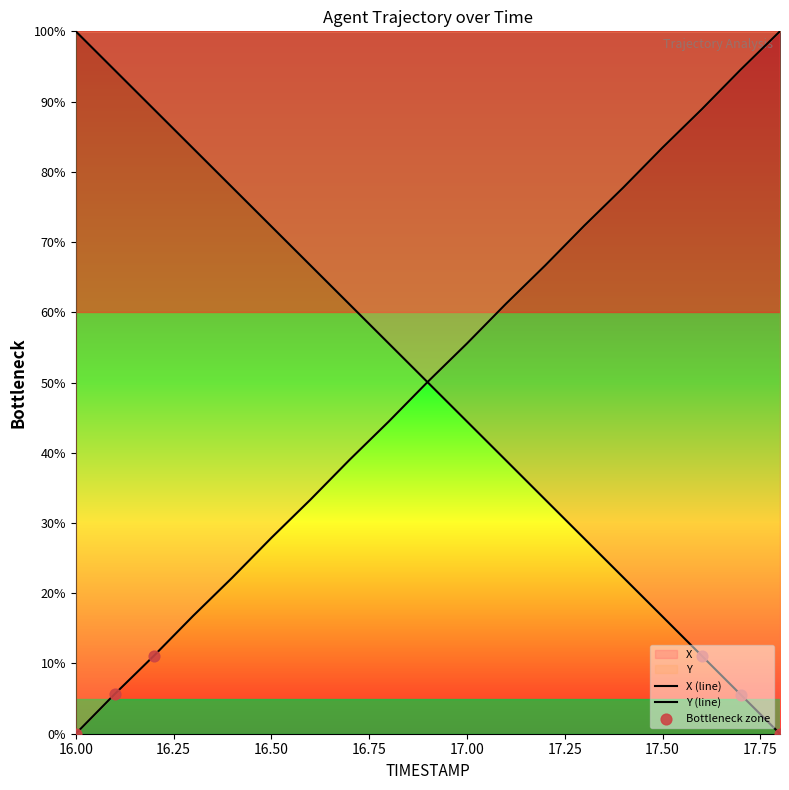

What are all the series names shown in the legend?

X, Y